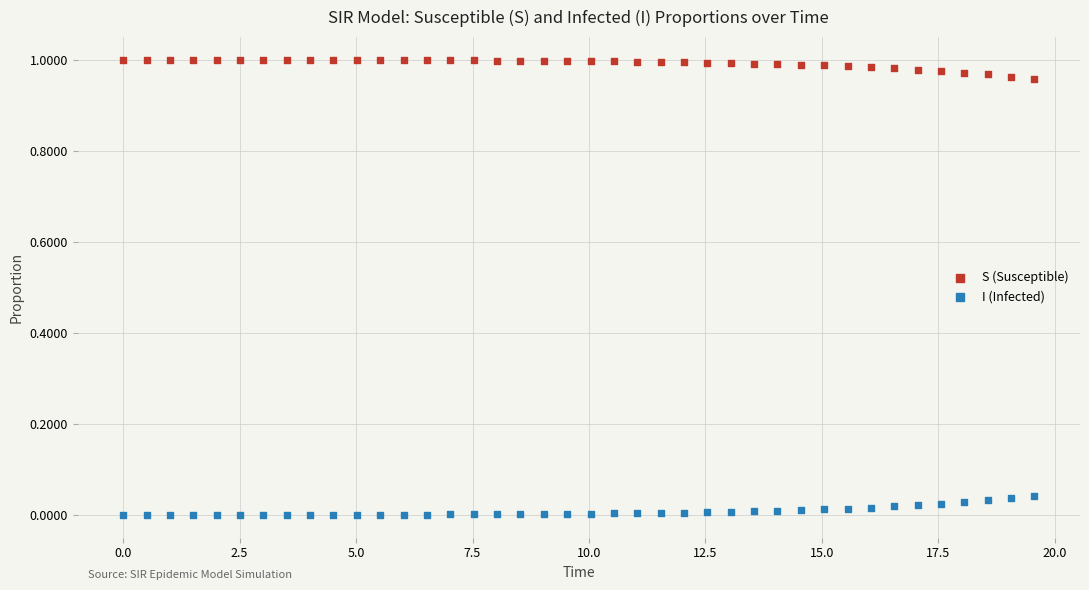

What are all the series names shown in the legend?

S (Susceptible), I (Infected)